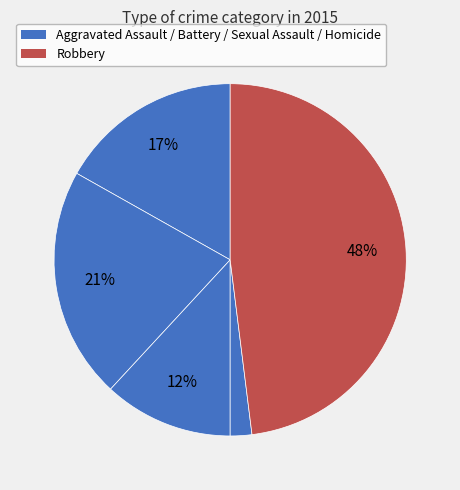

Rank the categories by value from lowest to highest.

Homicide, Criminal Sexual Assault, Aggravated Assault, Aggravated Battery, Robbery